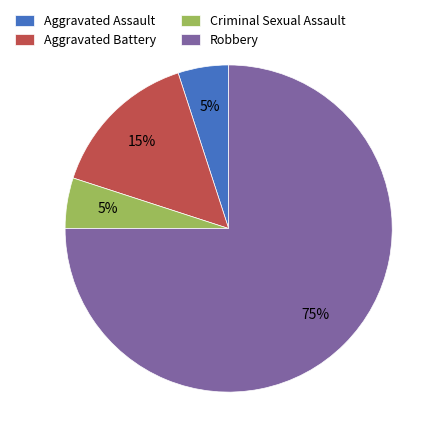

Which slice is the largest?

Robbery